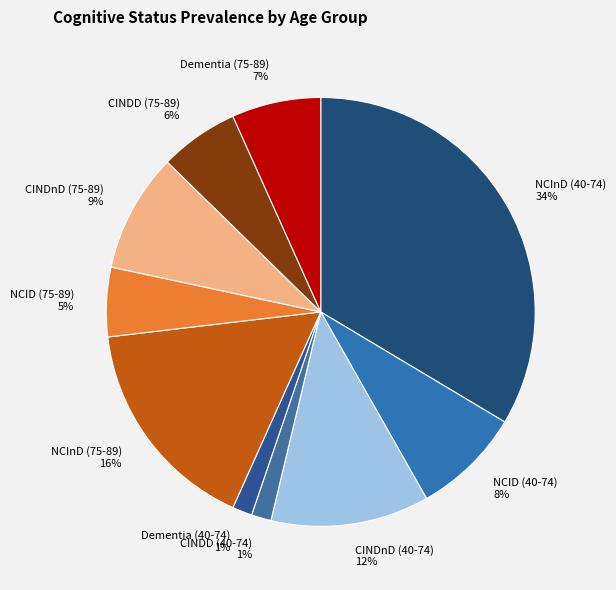

Do NCID (75-89) and CINDD (40-74) together represent more than half of the pie?

No